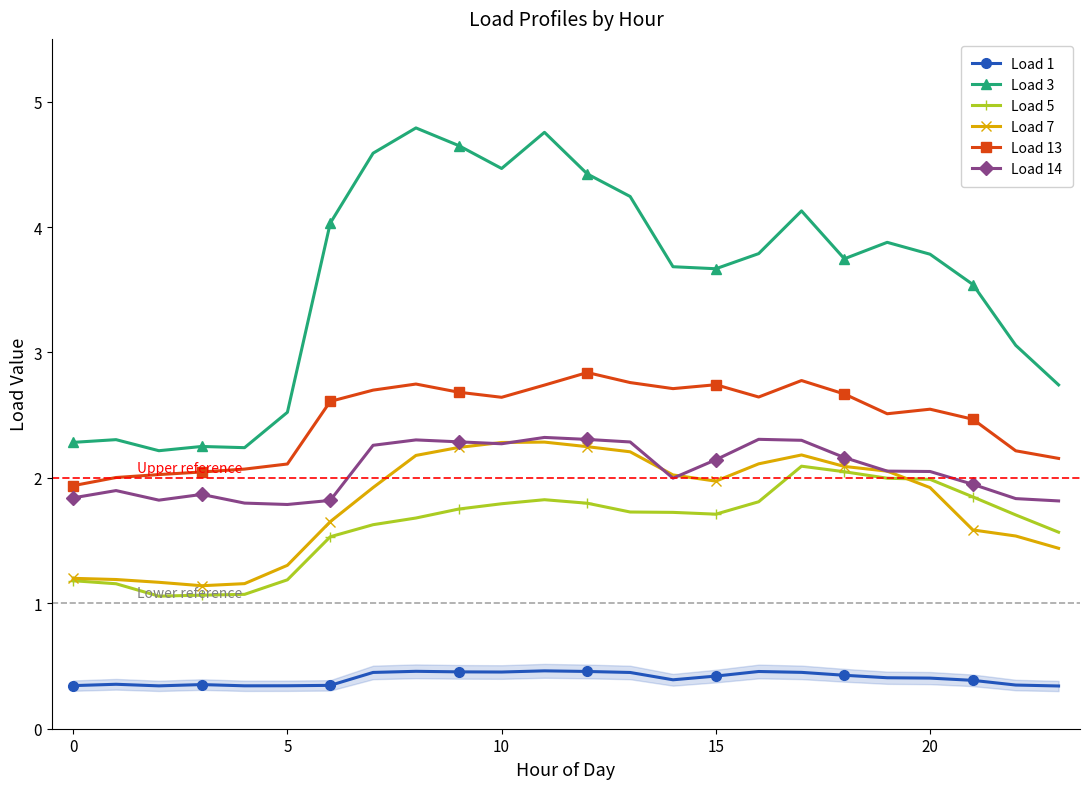

What is the value of the Load 3 point at the 7th from the left?

4.0